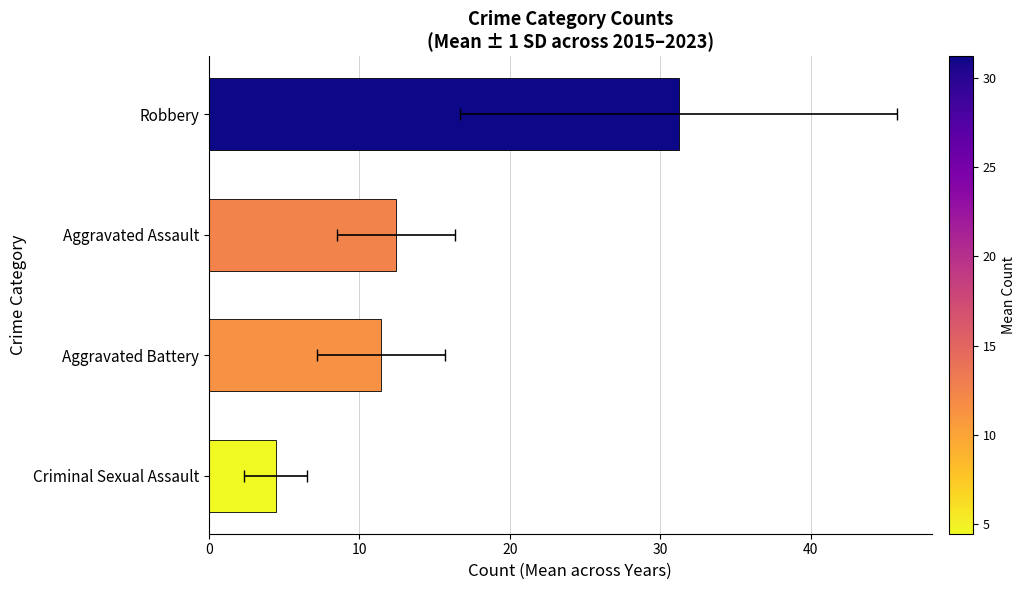

What is the change in value from Criminal Sexual Assault to Aggravated Assault?

+8.0